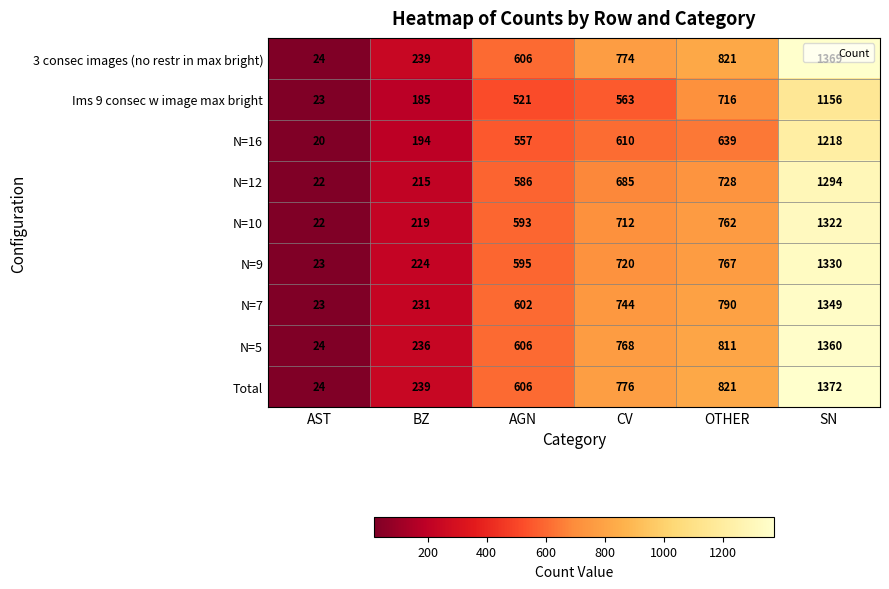

Which series has the widest spread of values?

Total